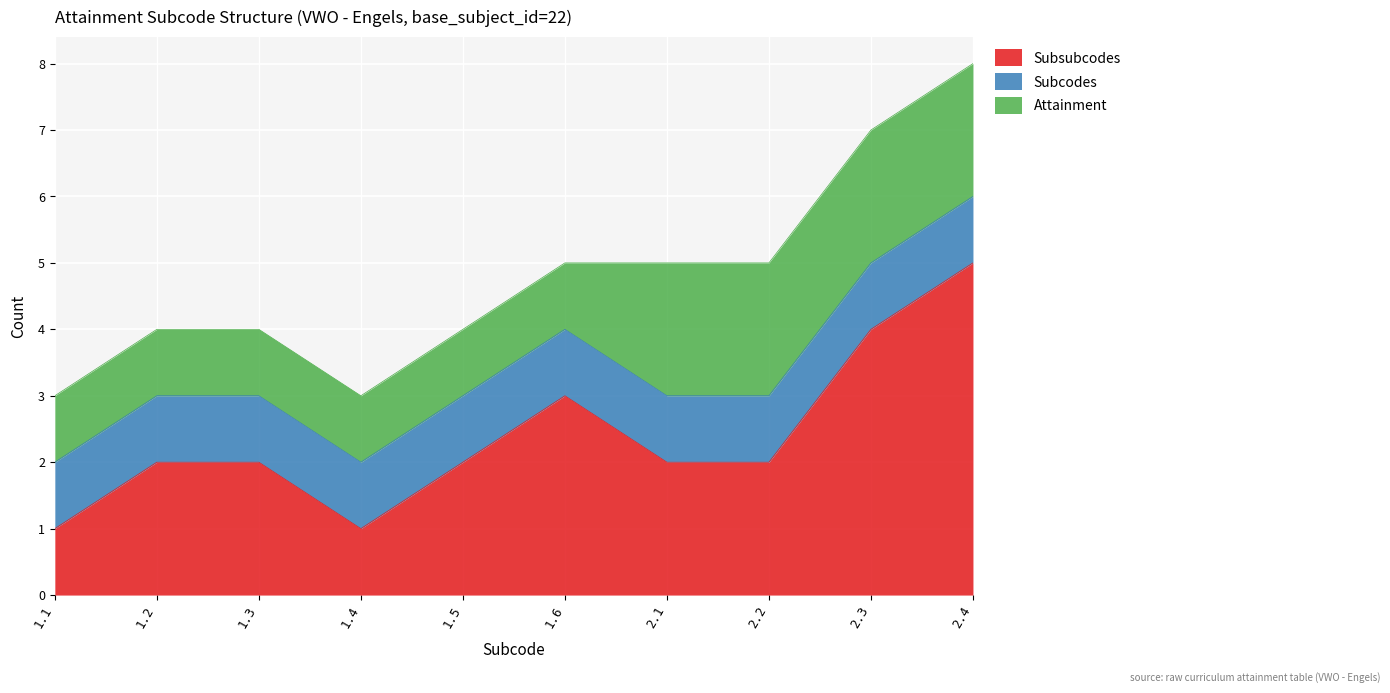

At which category is the sum across all series the highest?

2.4